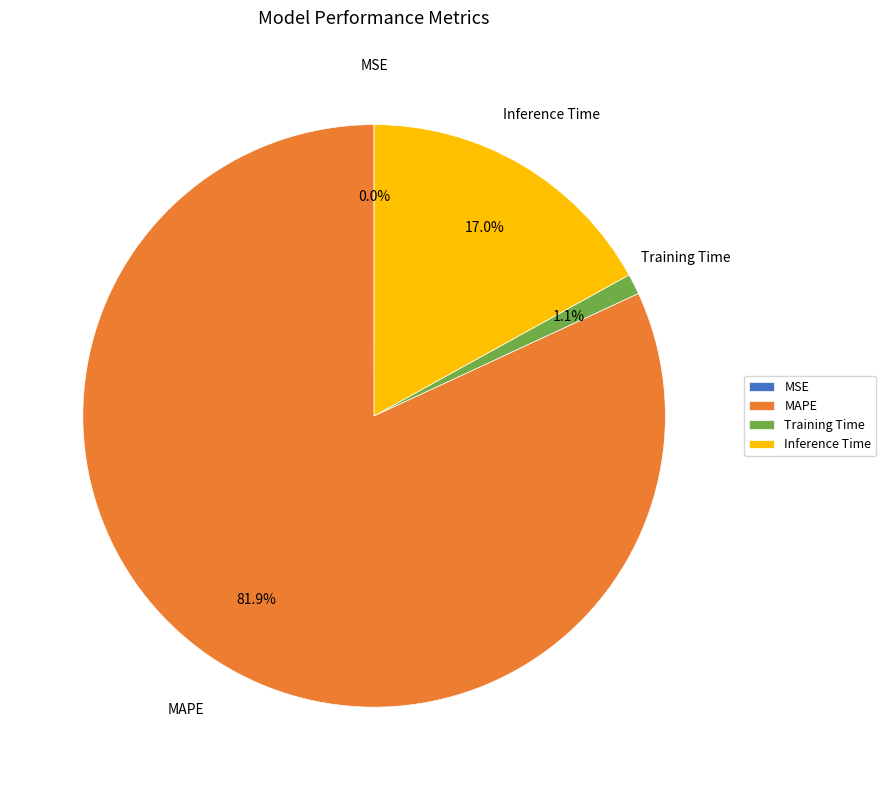

True or false: MAPE accounts for 82% of the total.

True